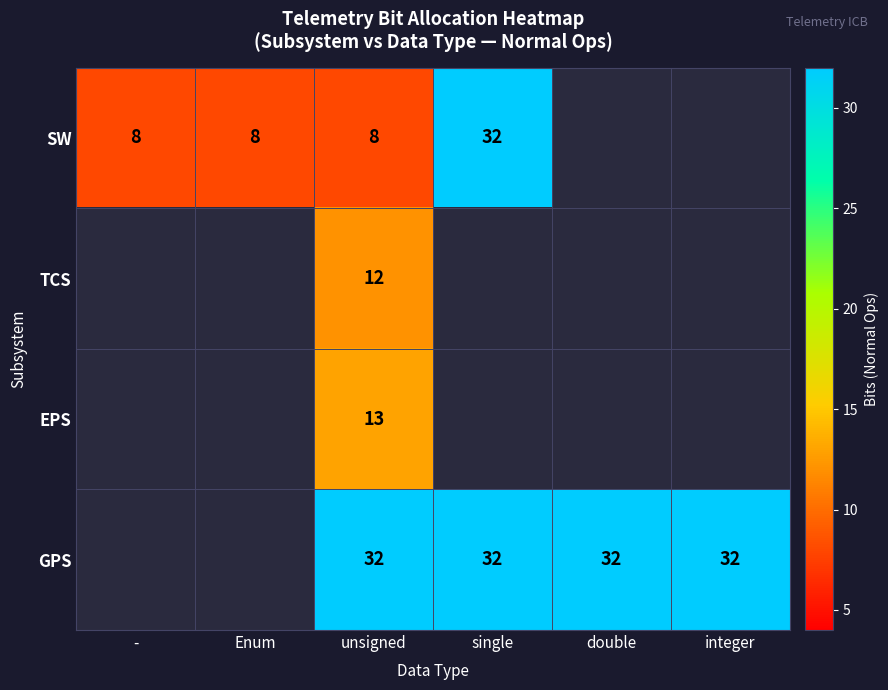

Which category has the highest value across all series?

single